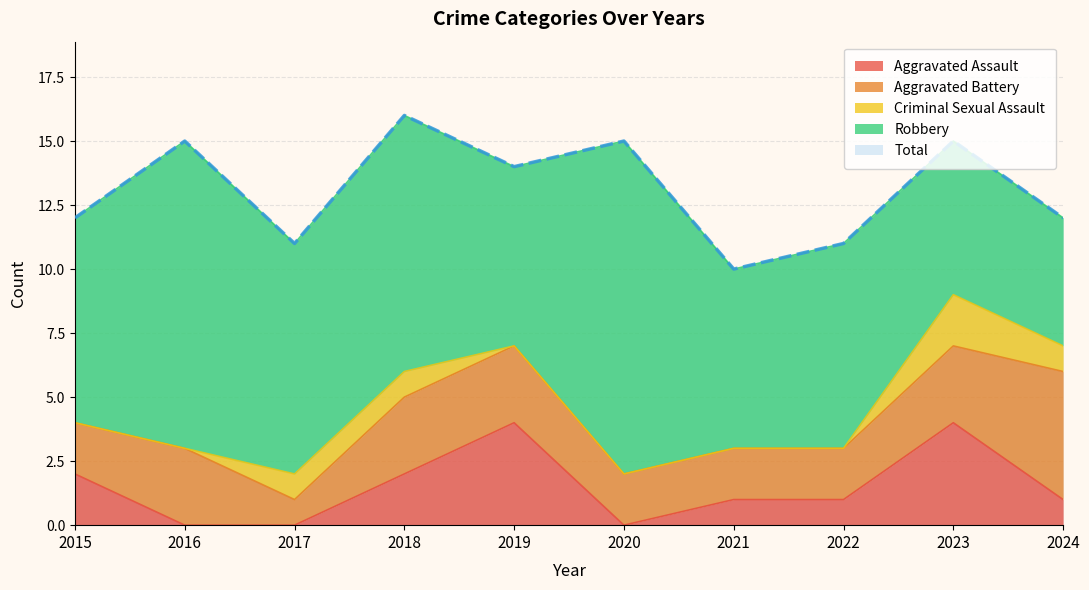

What is the difference between the highest and lowest values at 2022?

11